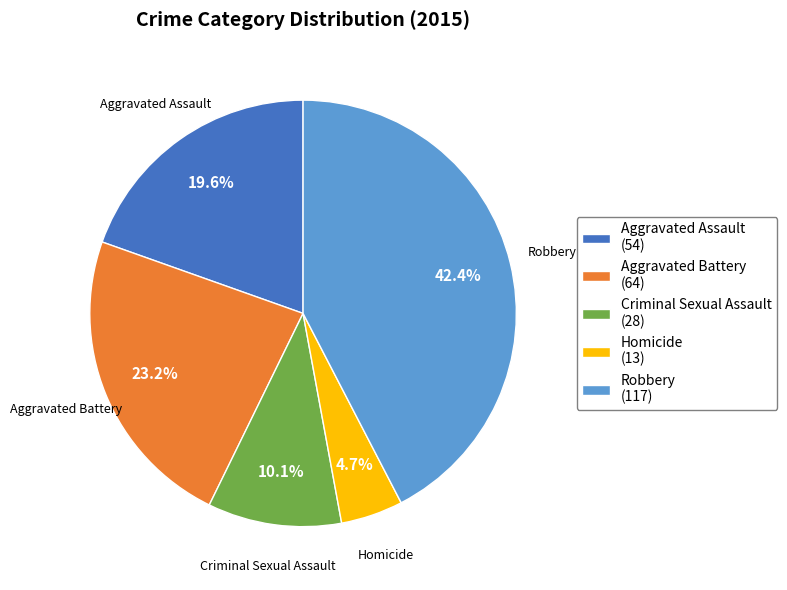

How many slices are in this pie chart?

5